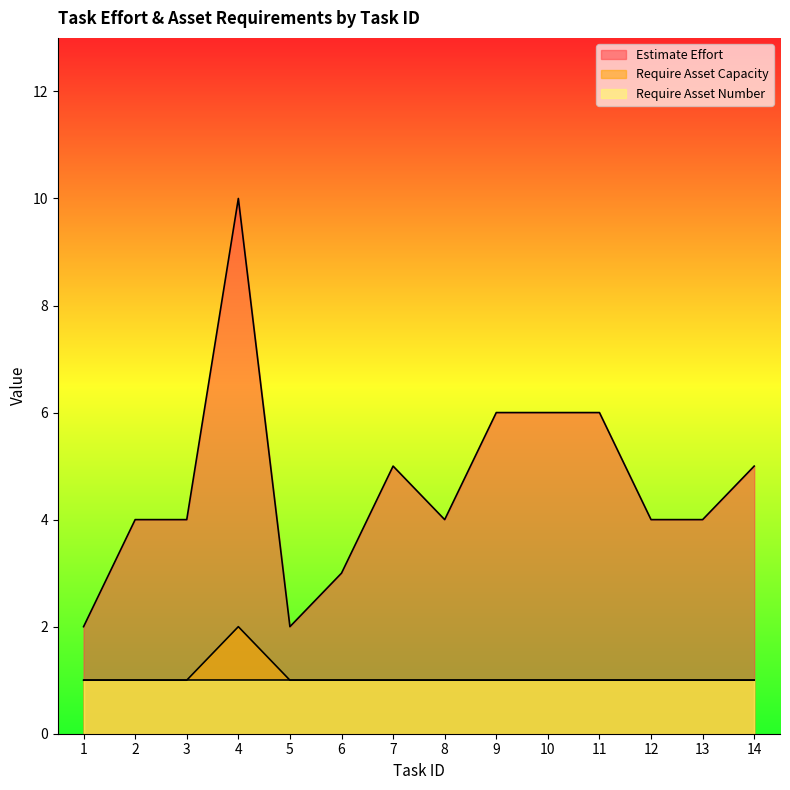

List the series in order of their peak value, lowest first.

Require Asset Number, Require Asset Capacity, Estimate Effort